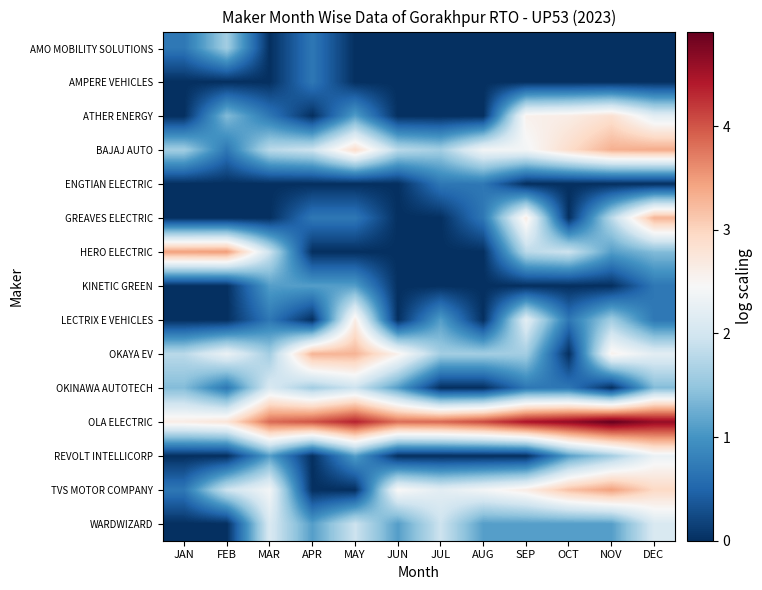

What is the difference between the highest and lowest values at SEP?

4.5